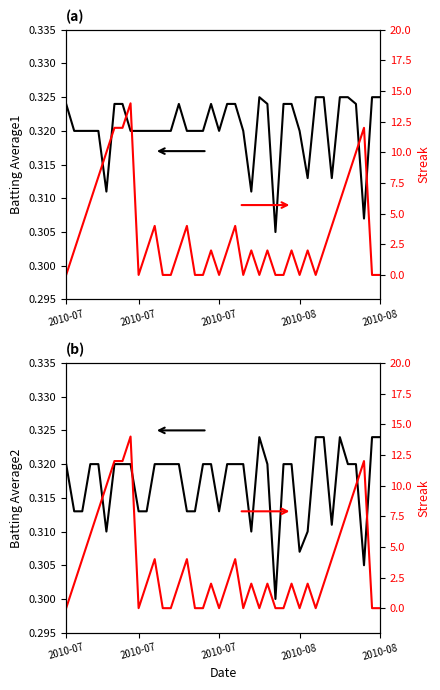

What is the difference between the second highest and minimum values in the Streak series?

12.0